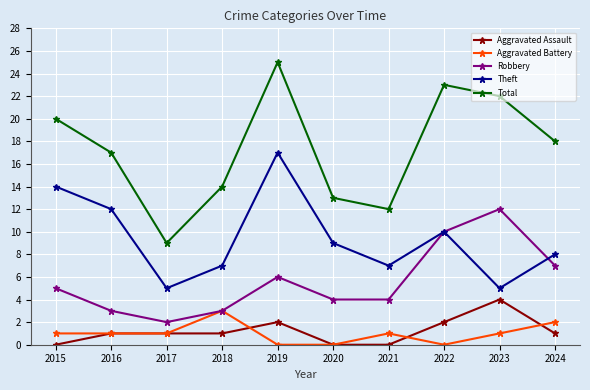

True or false: Aggravated Battery has more than 1 points higher than both neighbors.

True